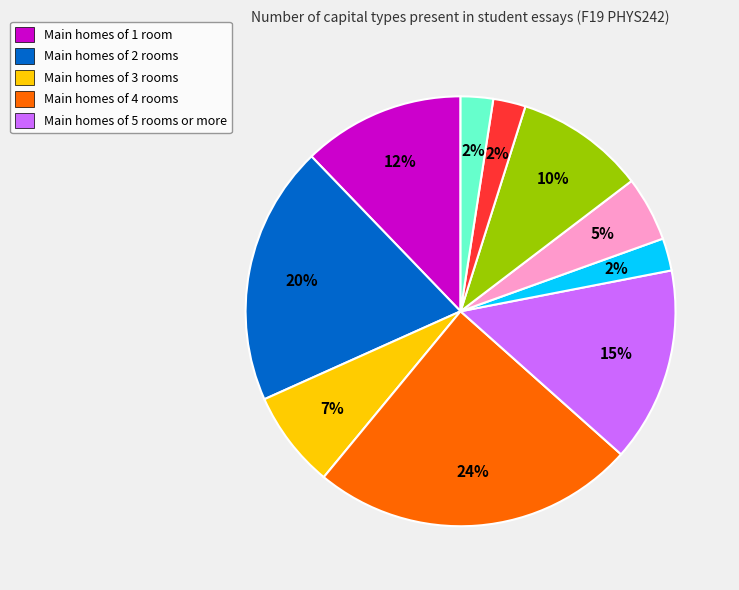

To the nearest percent, what is the difference between the largest and smallest slice percentages?

22%